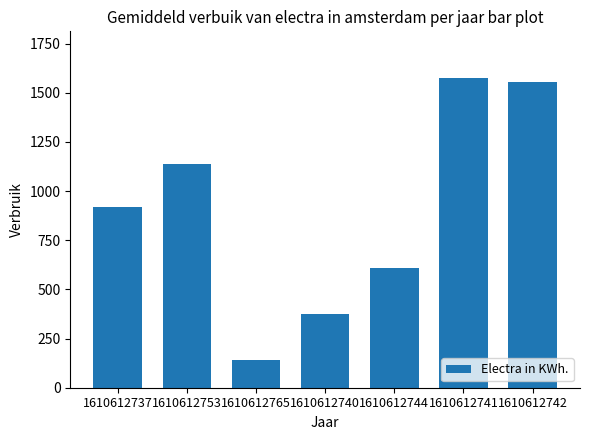

Reading right to left, extract all data points from this chart.

1555.0	1576.5	611.0	373.7	142.0	1135.6	919.9